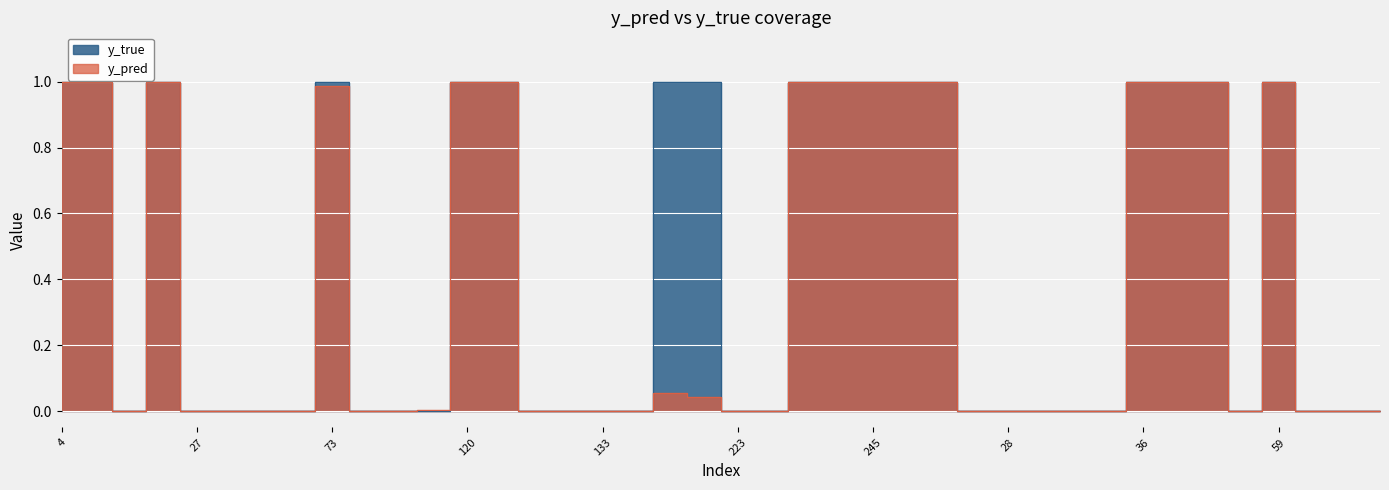

How many y_true values are between 0 and 1?

40